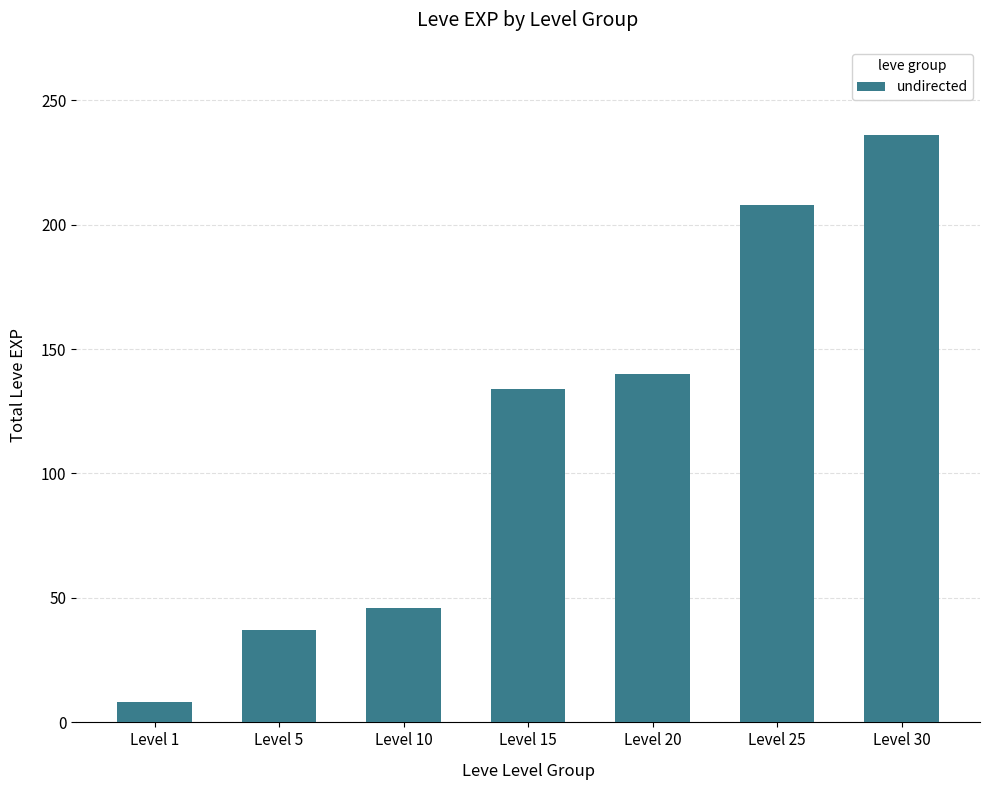

True or false: the data shows 8 at Level 1.

True